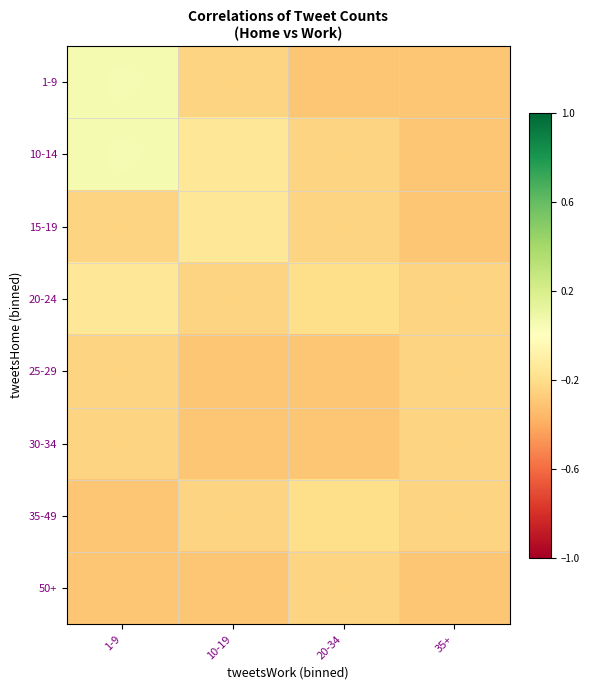

Reading right to left, what are all the values shown in this chart?

1-9: 35+=-0.3	20-34=-0.3	10-19=-0.2	1-9=0.0
10-14: 35+=-0.3	20-34=-0.2	10-19=-0.1	1-9=0.0
15-19: 35+=-0.3	20-34=-0.2	10-19=-0.1	1-9=-0.2
20-24: 35+=-0.2	20-34=-0.2	10-19=-0.2	1-9=-0.1
25-29: 35+=-0.2	20-34=-0.3	10-19=-0.3	1-9=-0.2
30-34: 35+=-0.2	20-34=-0.3	10-19=-0.3	1-9=-0.2
35-49: 35+=-0.2	20-34=-0.2	10-19=-0.2	1-9=-0.3
50+: 35+=-0.3	20-34=-0.2	10-19=-0.3	1-9=-0.3